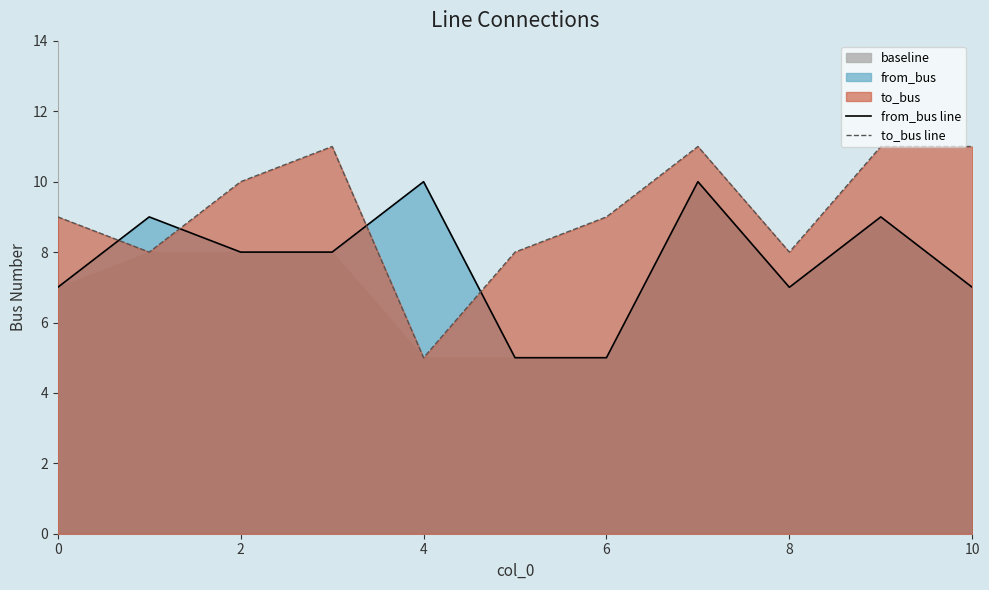

What is the value of the to_bus line point at the 1st from the left?

9